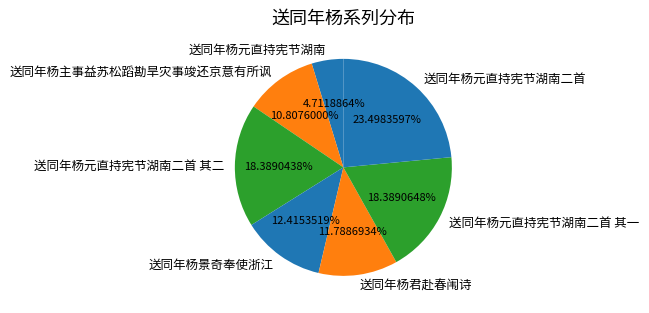

Which category has the smallest portion of the pie?

送同年杨元直持宪节湖南